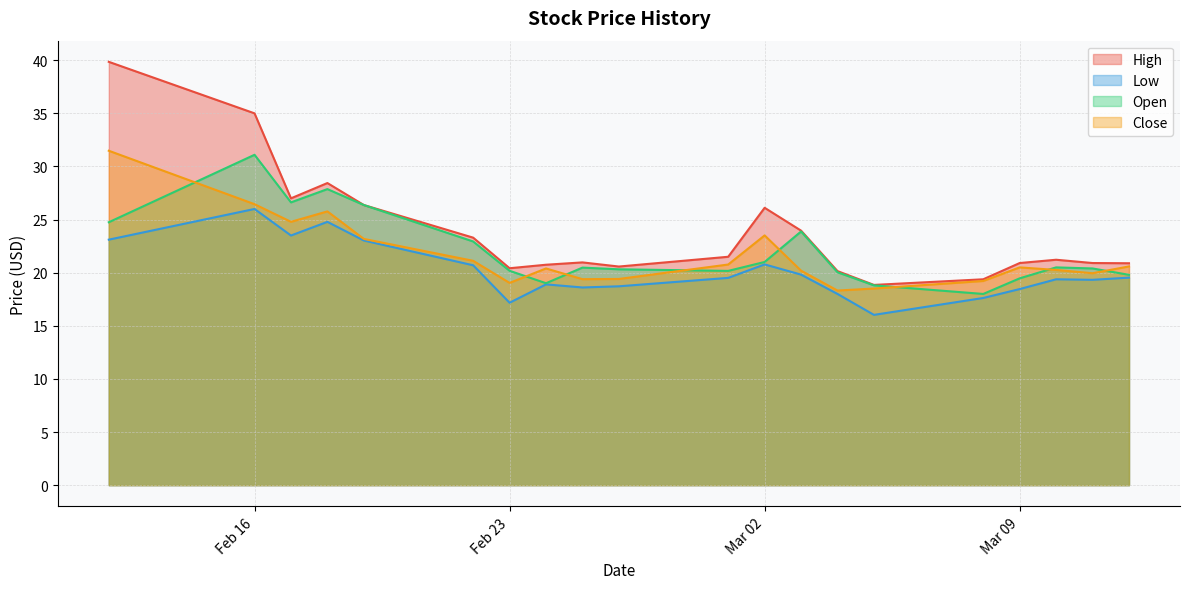

At which label does Low reach its minimum?

2021-03-05